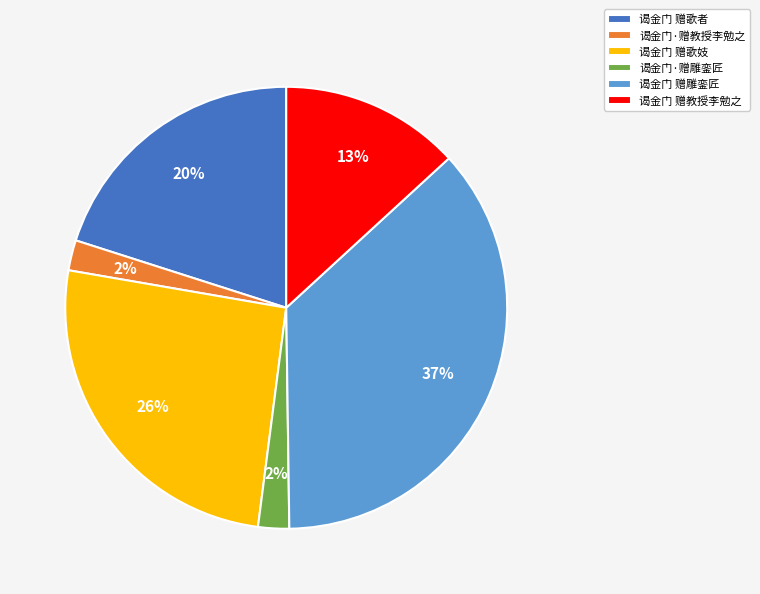

Which category has the biggest portion of the pie?

谒金门 赠雕銮匠